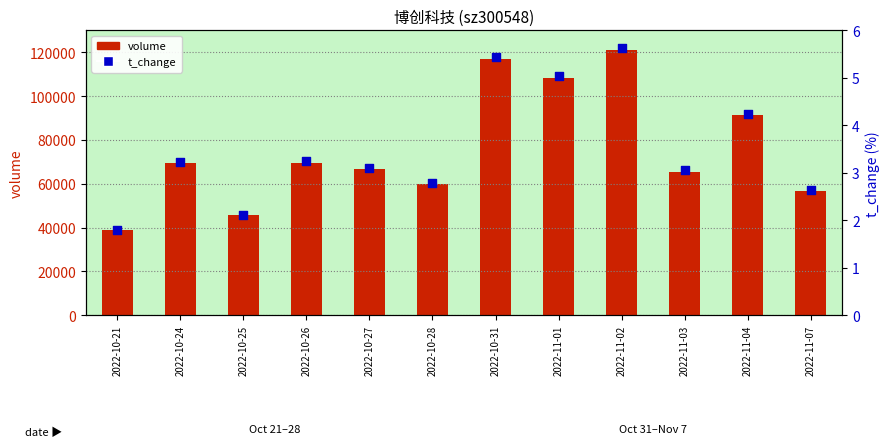

Which series has the largest total across all categories?

volume